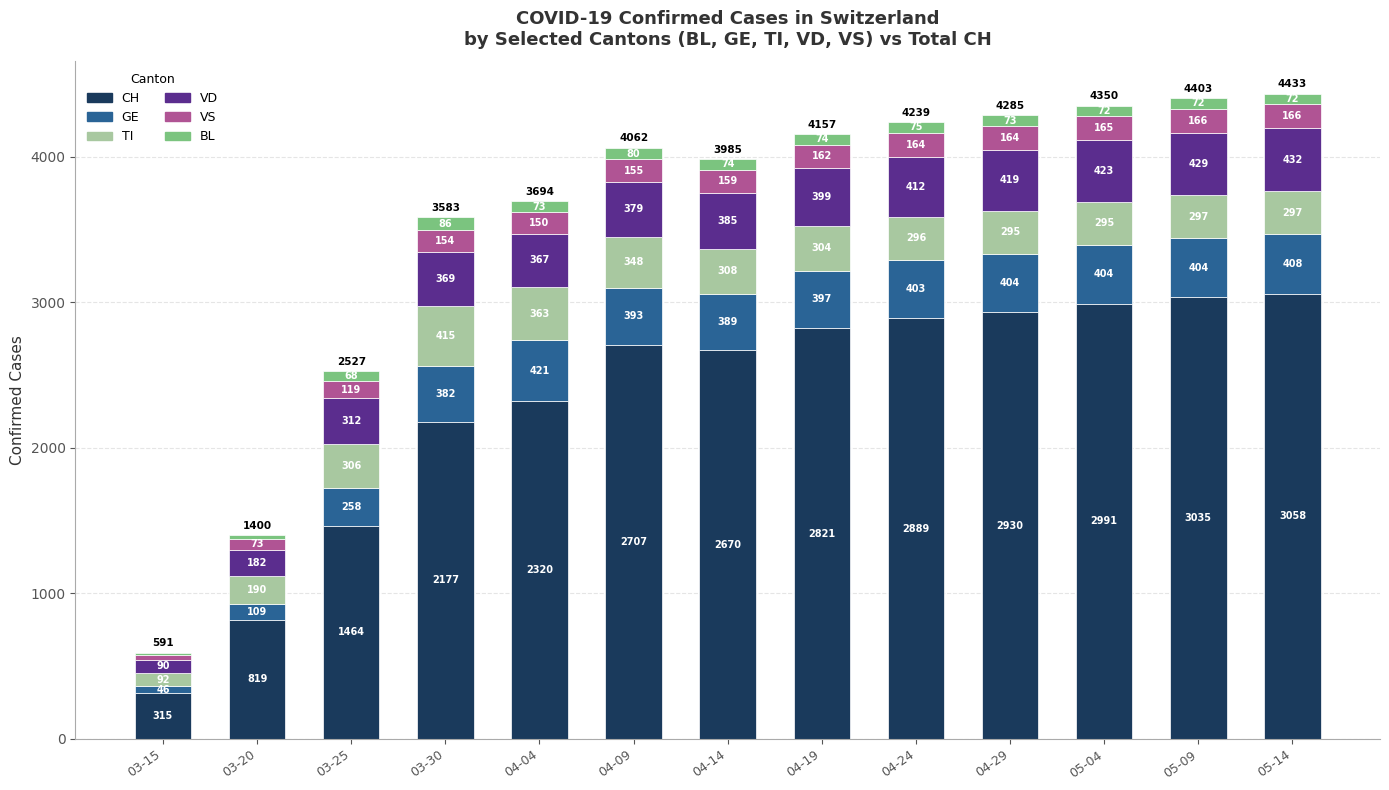

What is the total value across all series at 05-04?

4350